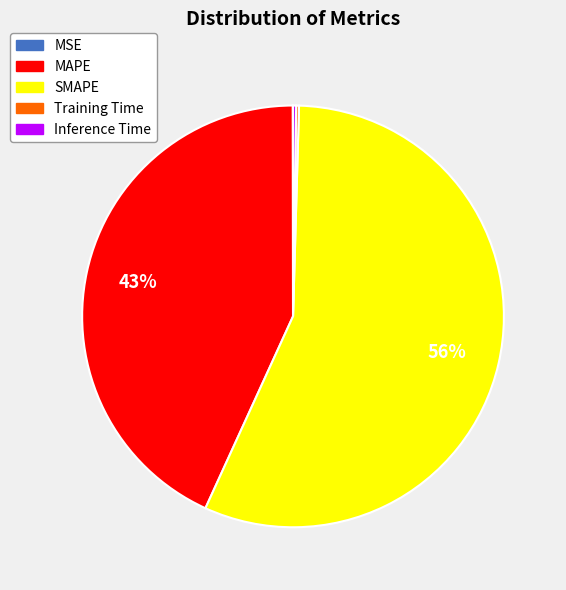

To the nearest percent, what is the average slice percentage?

20%